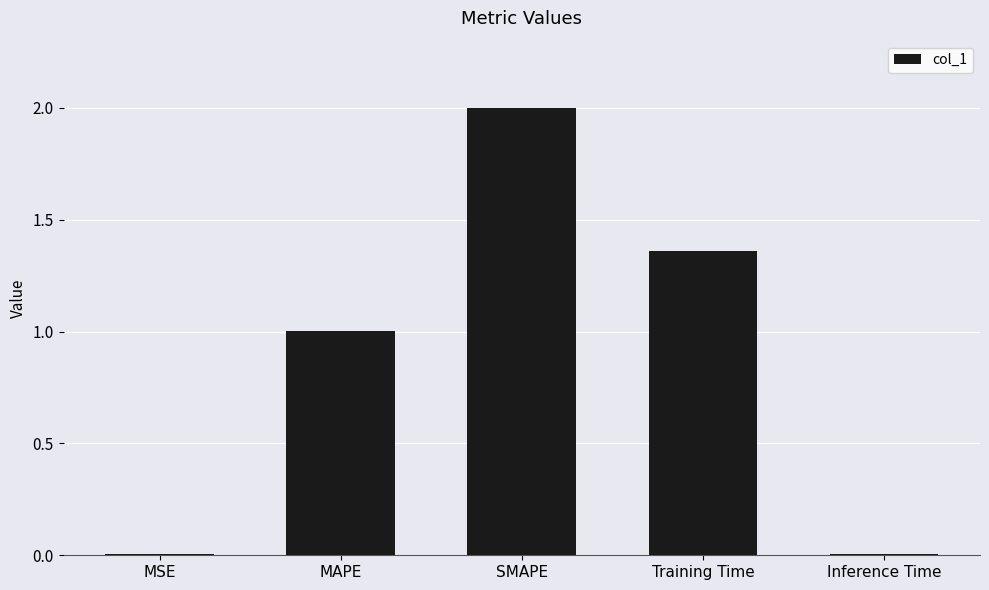

Are the bars grouped side by side (vs. stacked)?

No